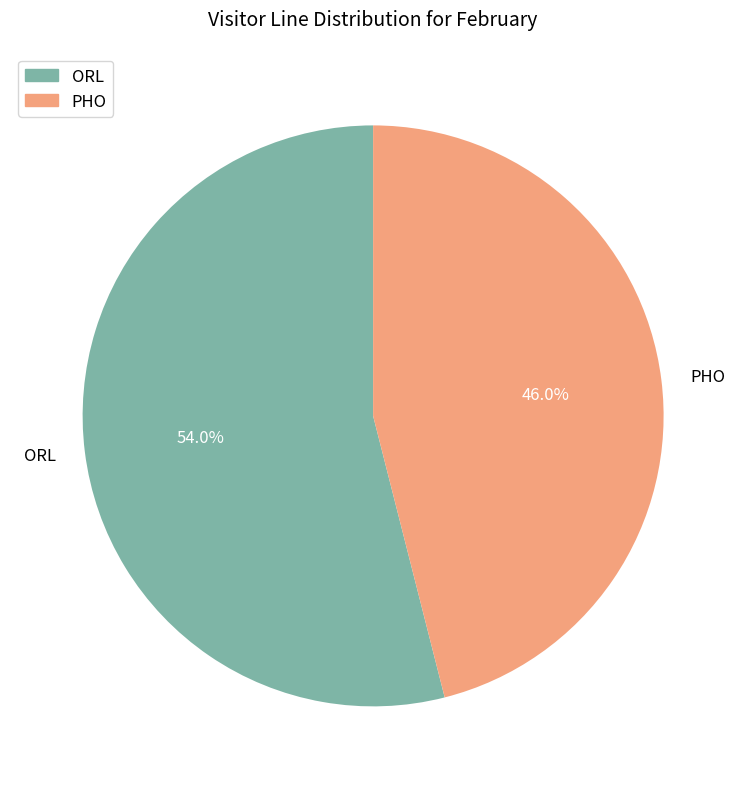

What is the ratio of the value at PHO to the value at ORL?

0.9